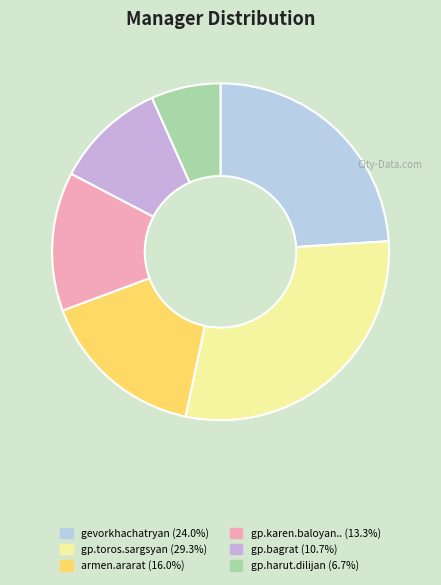

What is the smallest slice in the pie chart?

gp.harut.dilijan